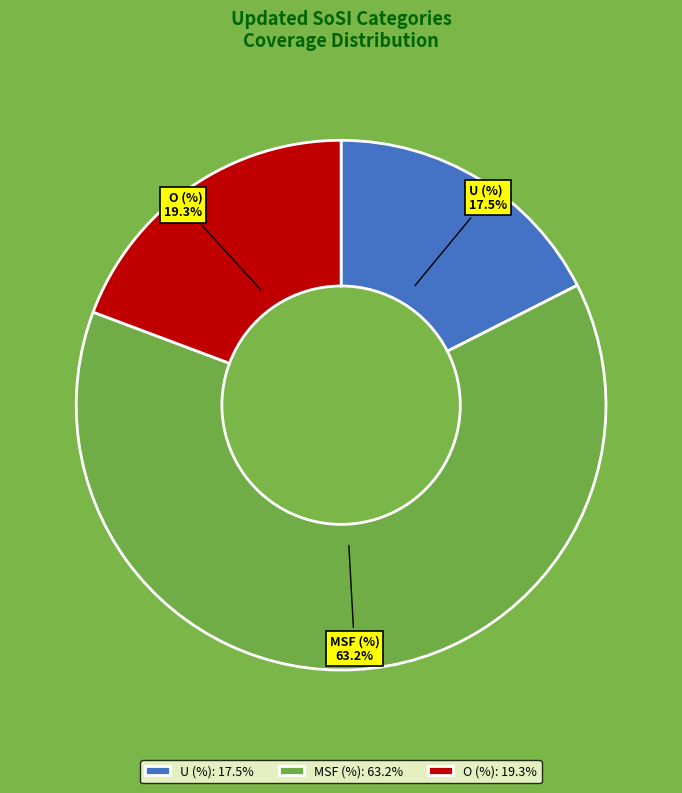

How many segments does this pie chart have?

3